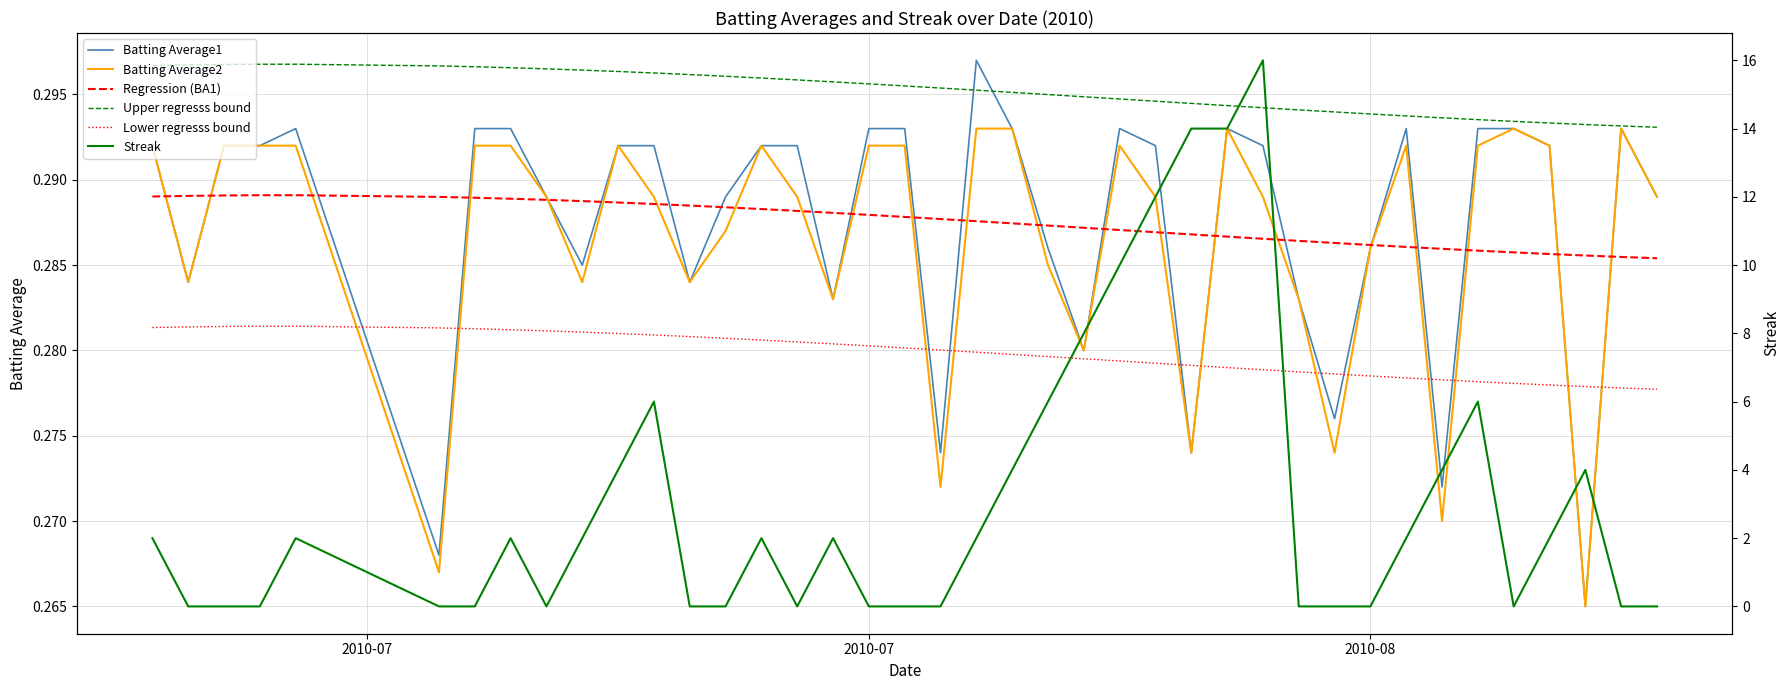

True or false: Lower regresss bound has more than 0 interior local peaks.

True